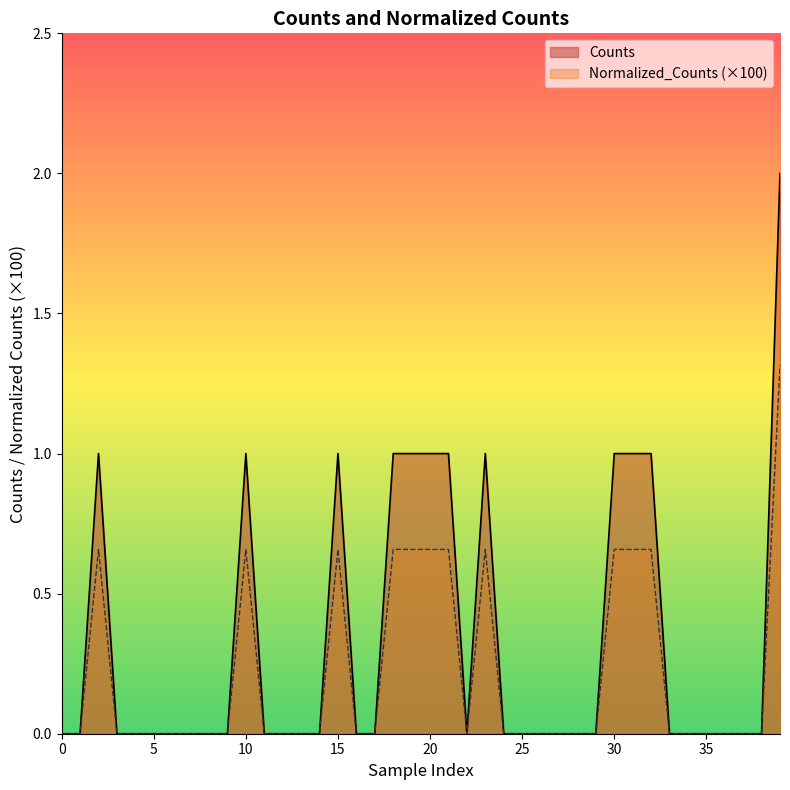

The Normalized_Counts series shows -0.6 at 3600.0. True or false?

False